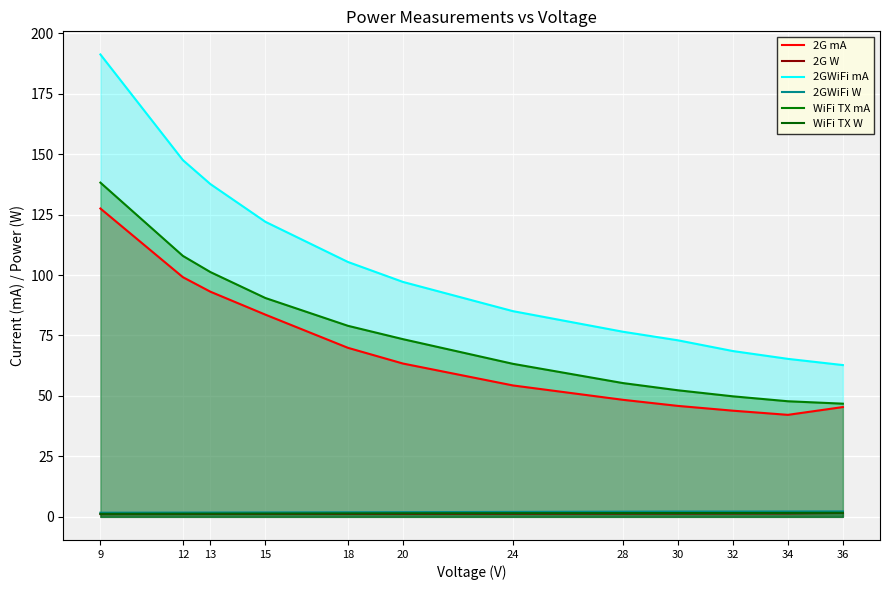

True or false: 2G mA has a value of 71.4 at 28.

False